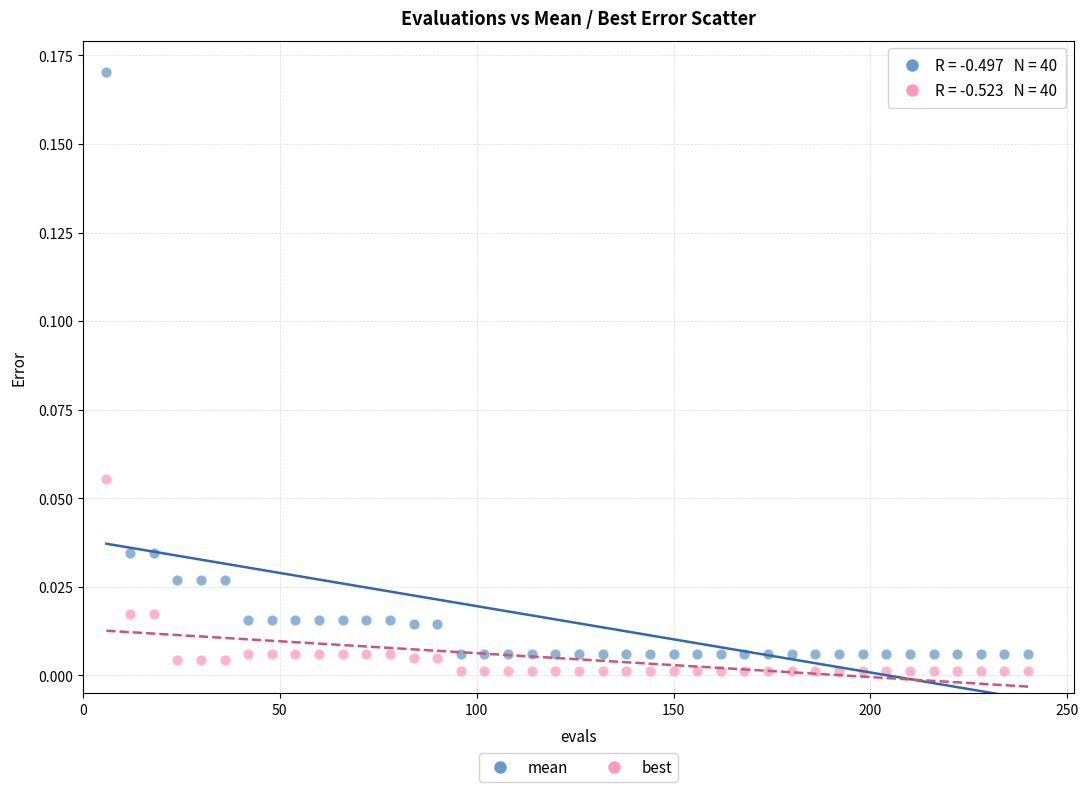

What are all the series names shown in the legend?

mean, best